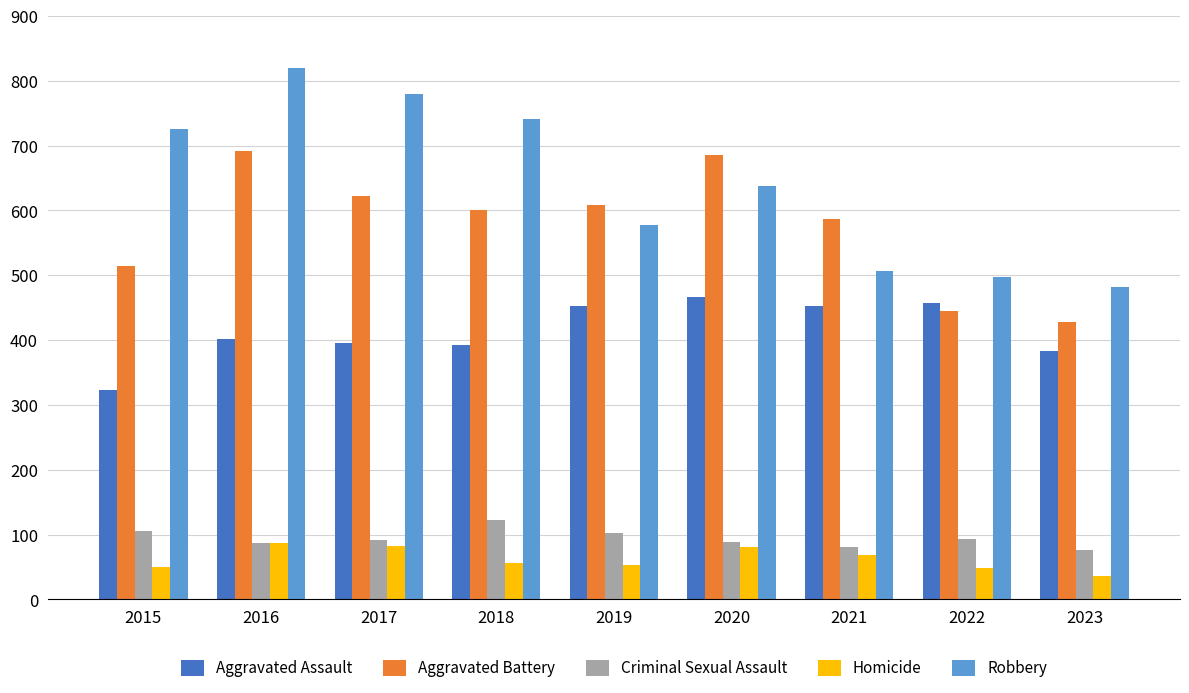

At which category is the sum across all series the highest?

2016